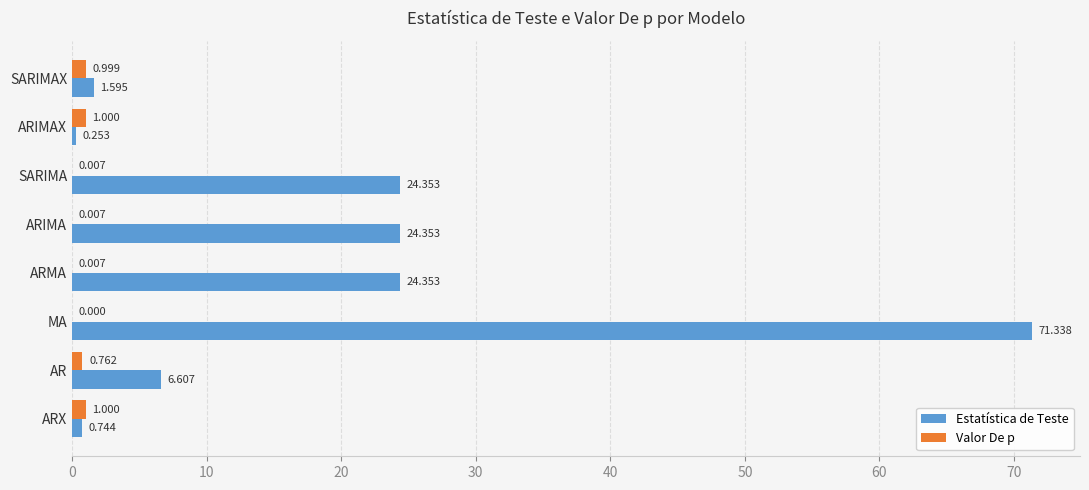

How many values in the Valor De p series exceed 0?

7